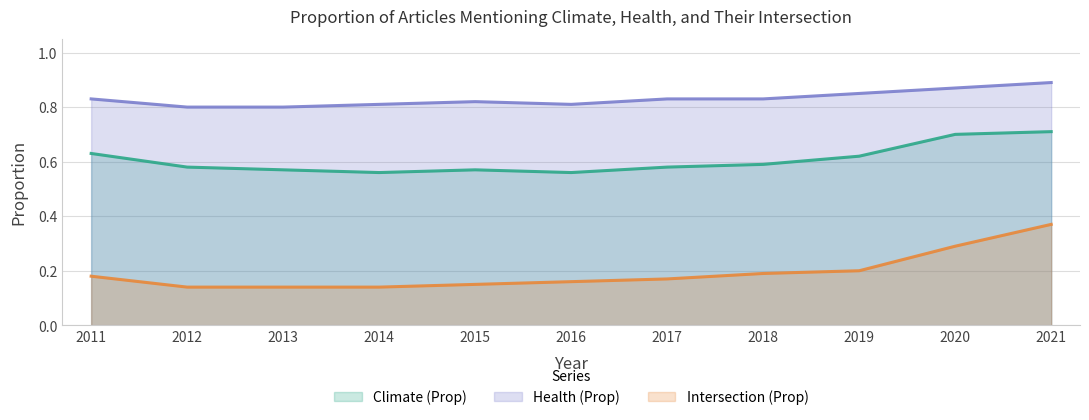

At 2019, list the series in order from smallest to largest.

Intersection (Prop), Climate (Prop), Health (Prop)